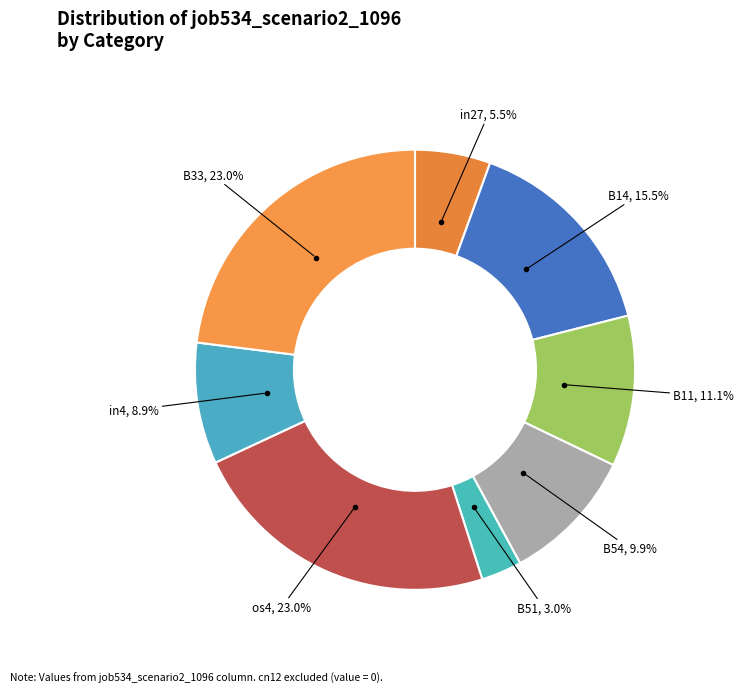

Is there any slice that represents more than half of the pie?

No